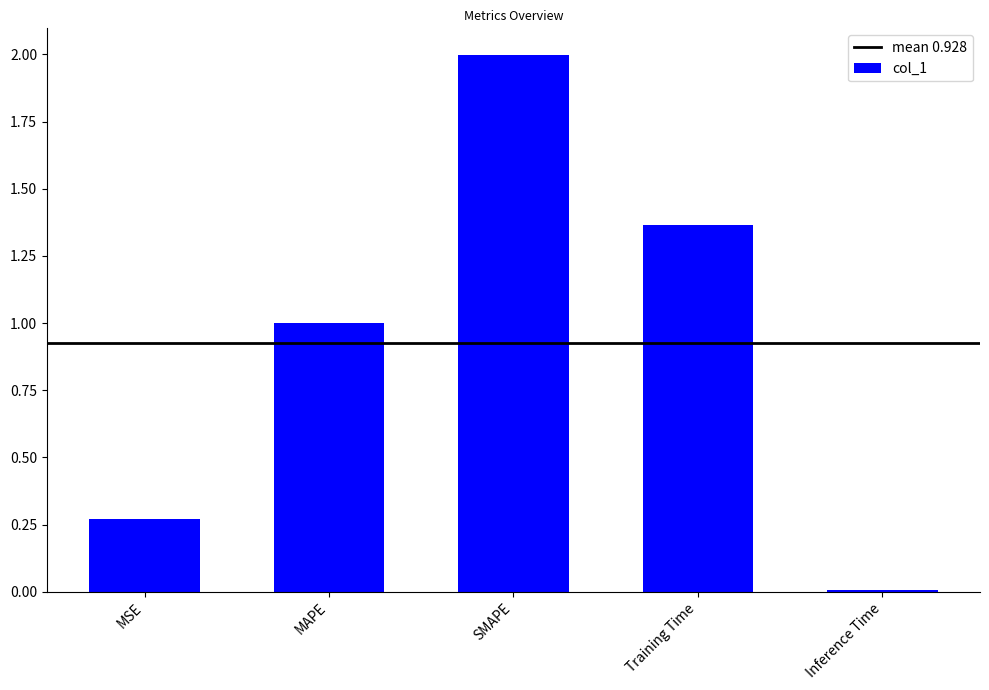

What is the greatest value displayed?

2.0